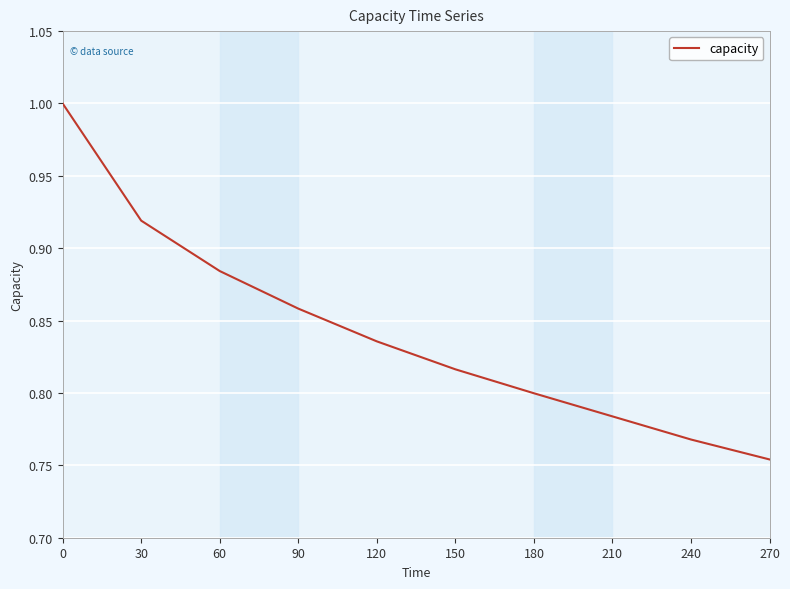

Between 210 and 150, which is larger?

150